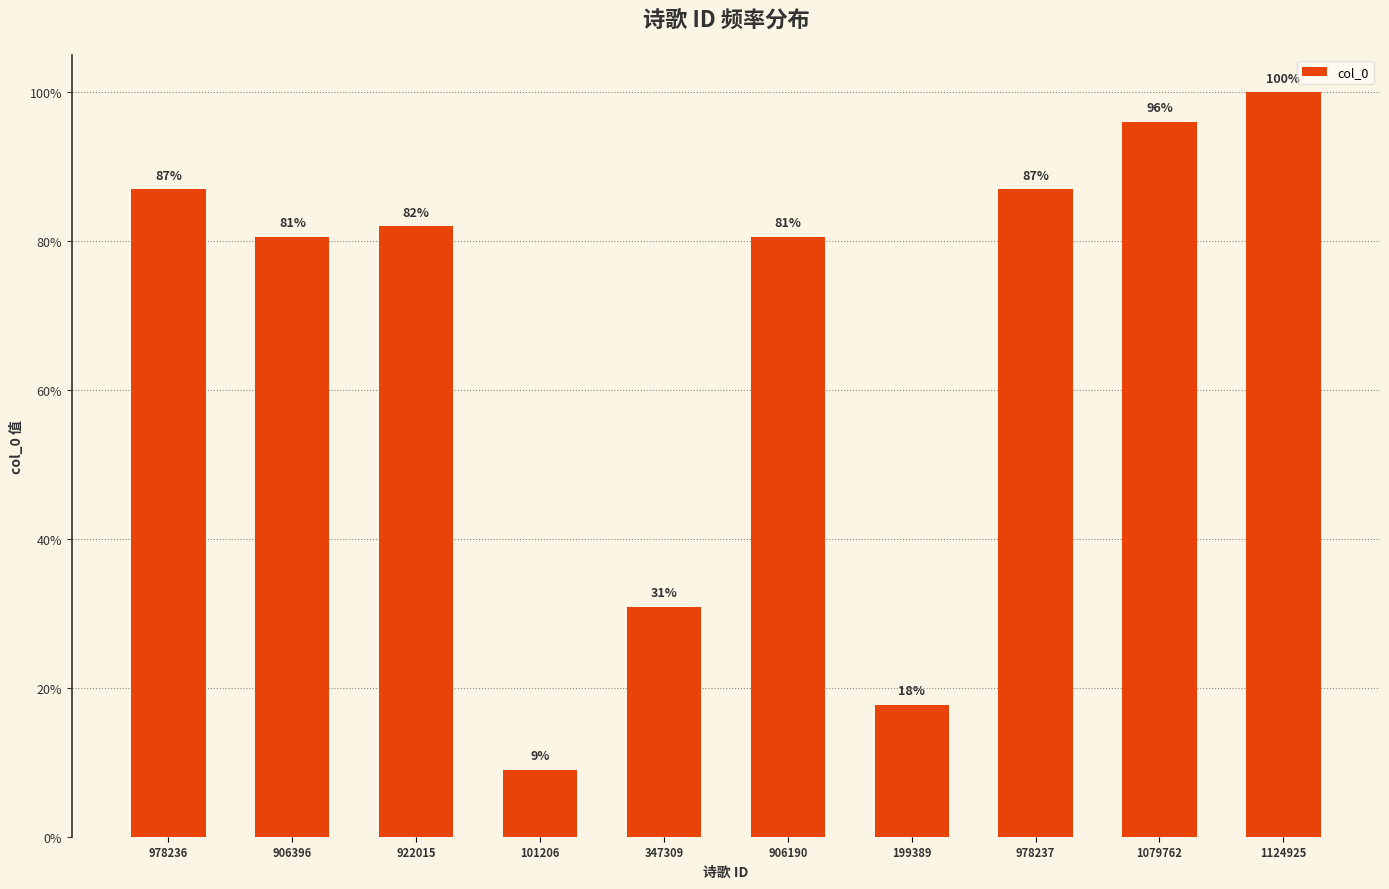

Rank the categories by value from lowest to highest.

101206, 199389, 347309, 906190, 906396, 922015, 978236, 978237, 1079762, 1124925